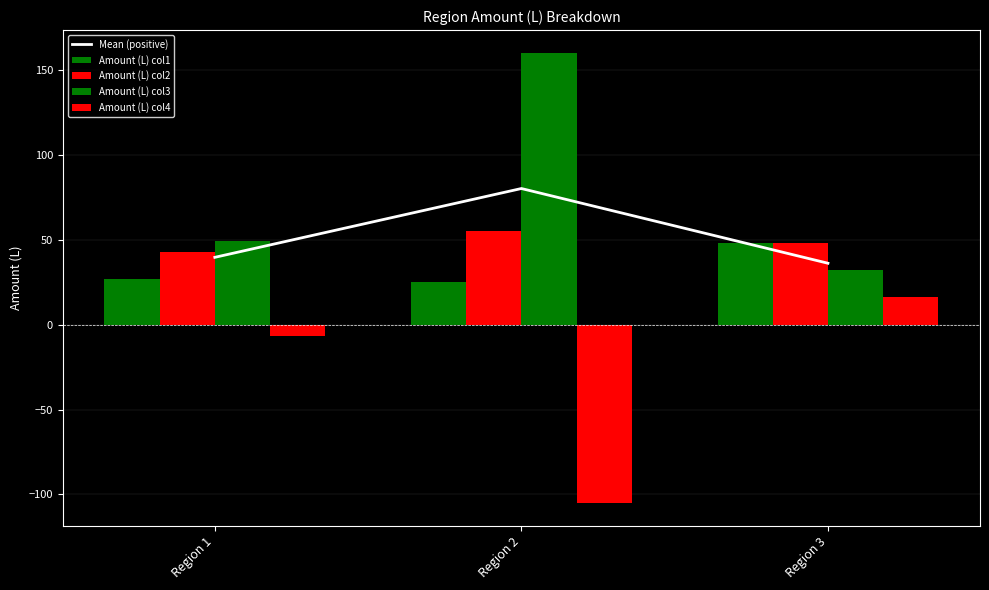

The Amount (L) col3 series shows 85.8 at Region 1. True or false?

False